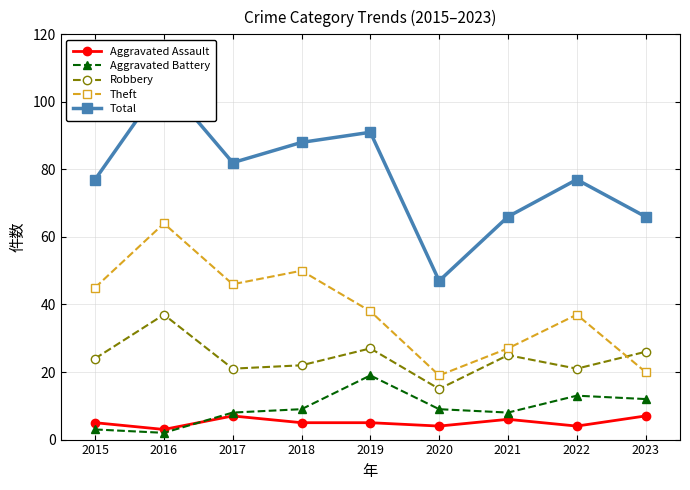

True or false: Total and Robbery cross at least once.

False